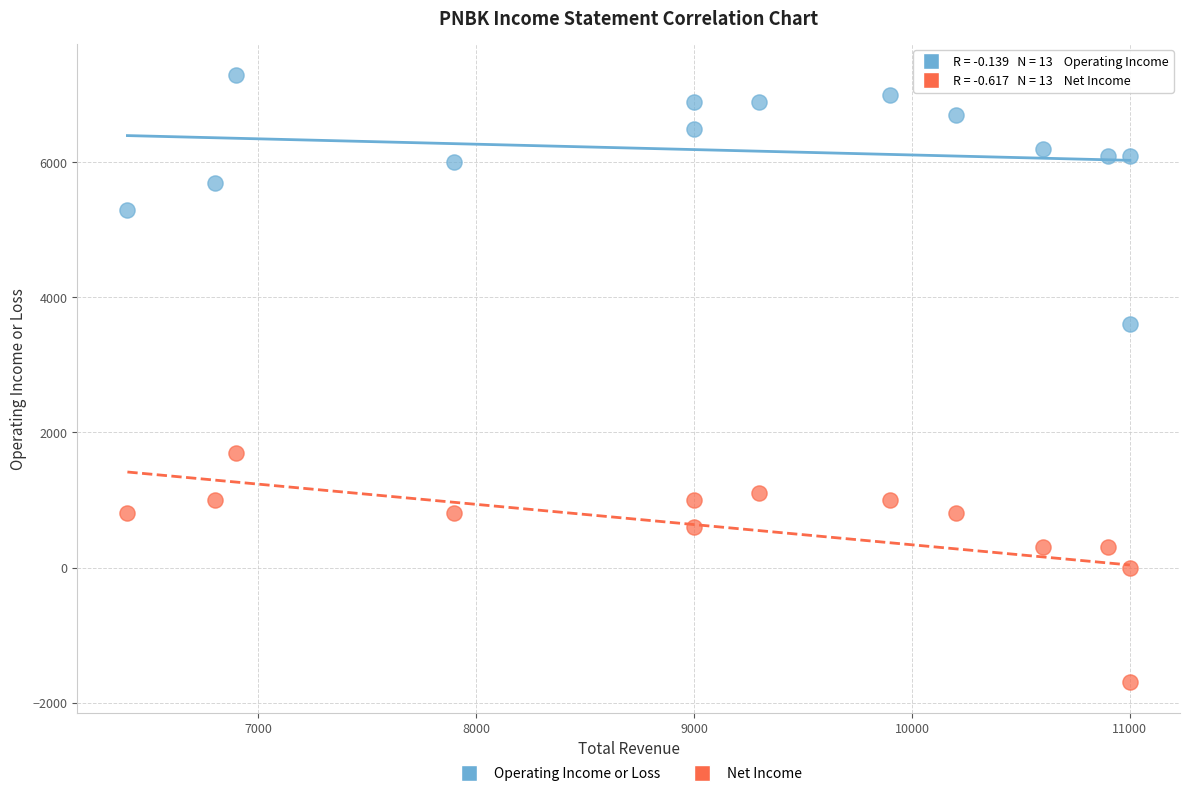

What is the X range (max minus min) for the scatter plot?

4600